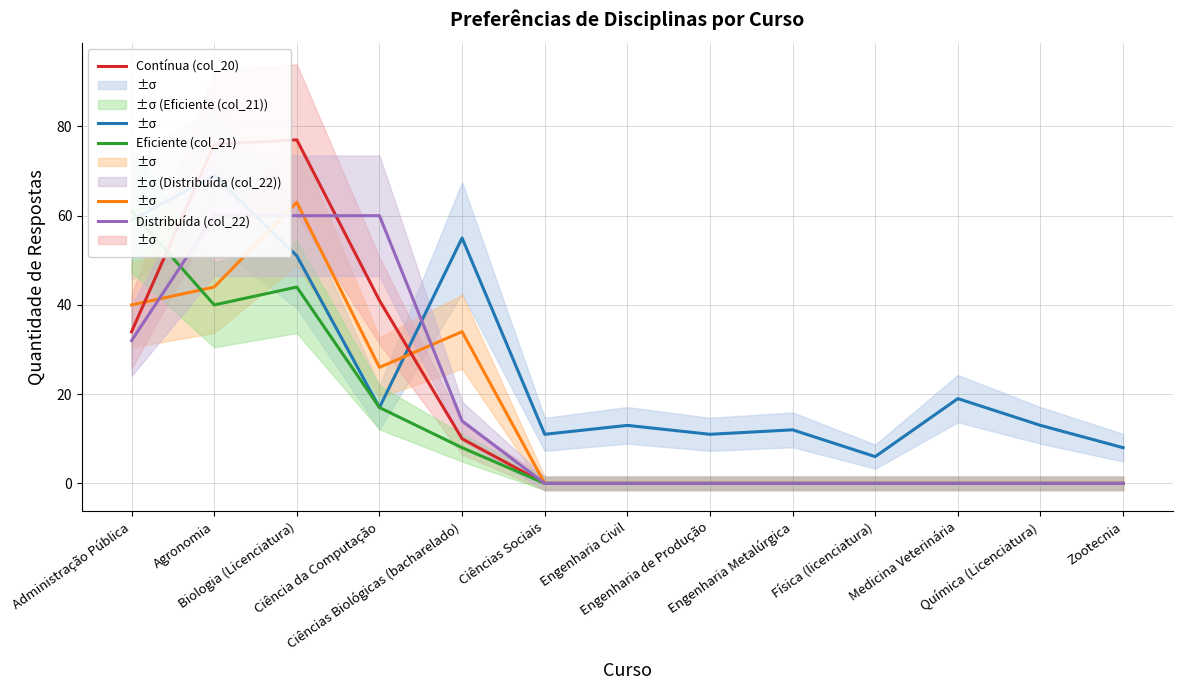

Between Ciências Sociais and Zootecnia, which series saw the biggest shift?

Justa (col_18)